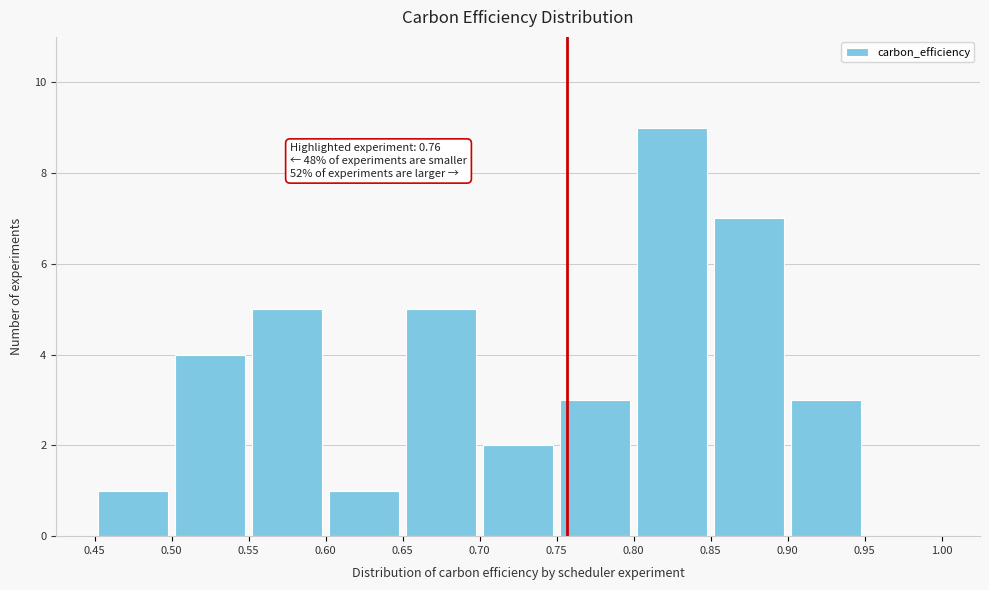

Which range on the x-axis has the tallest bar?

0.80 to 0.85